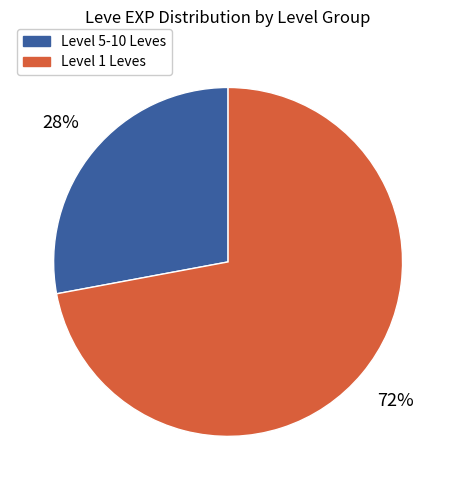

Does any single category account for the majority?

Yes